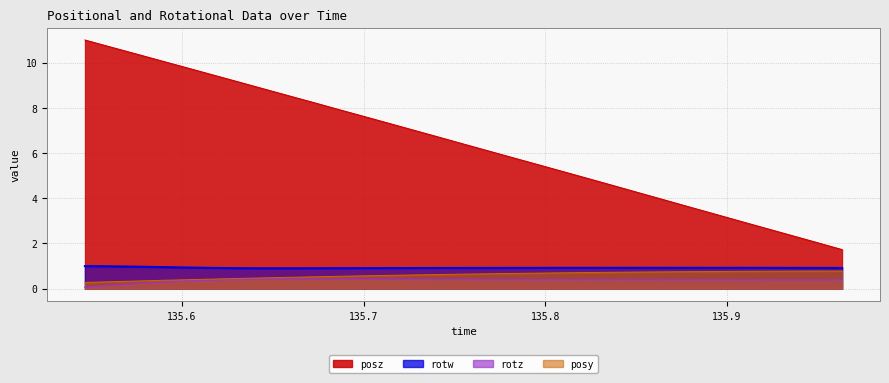

Is the value of rotz at 135.6299 greater than the value of posy at 135.8248?

No